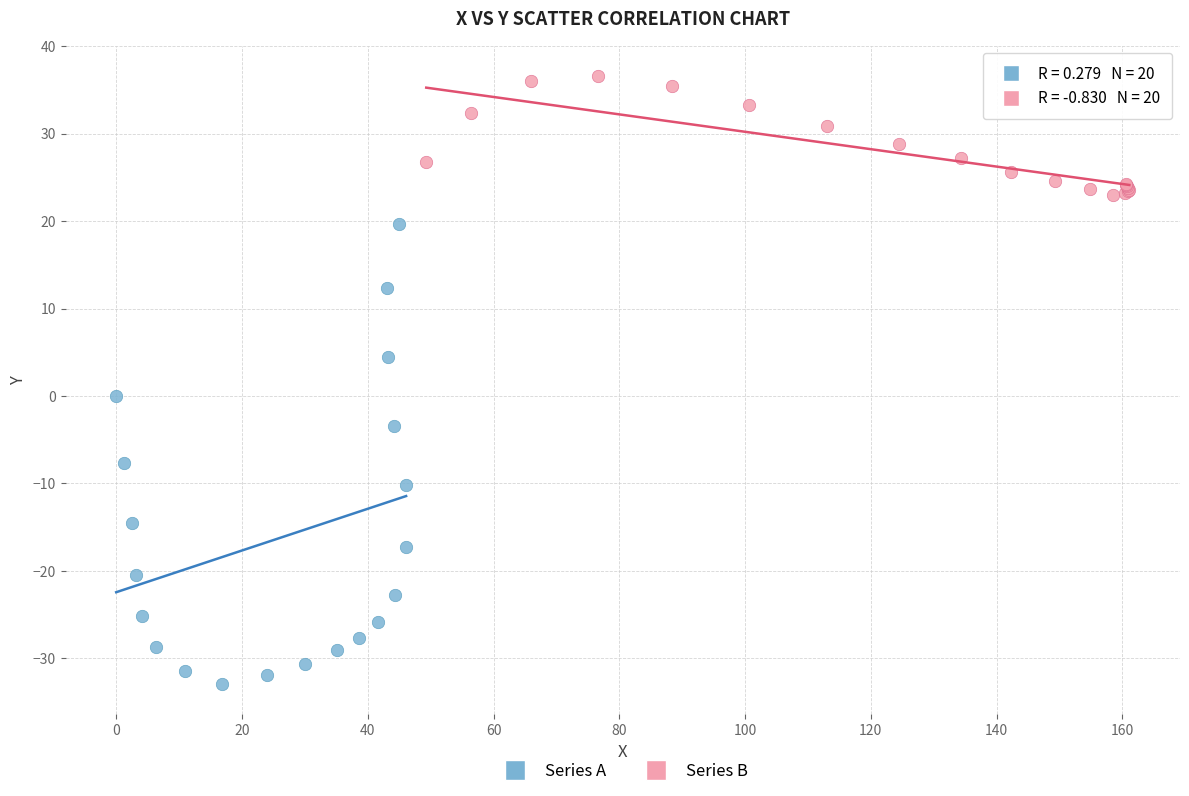

What are all the series names shown in the legend?

Series A, Series B